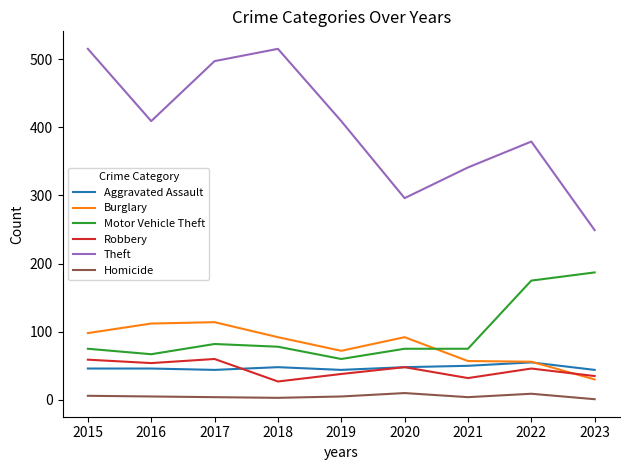

Which series has the largest total across all categories?

Theft